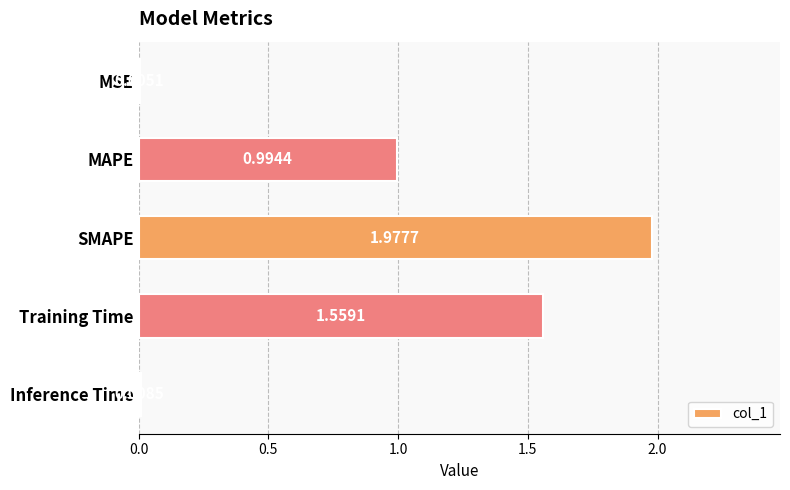

What is the change in value from MSE to Training Time?

+1.6